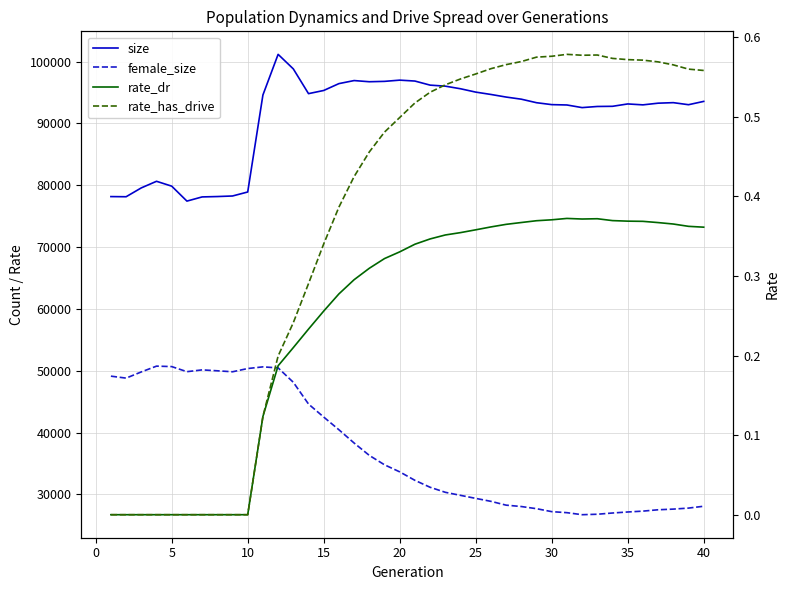

The female_size series shows 28086.0 at 39. True or false?

True